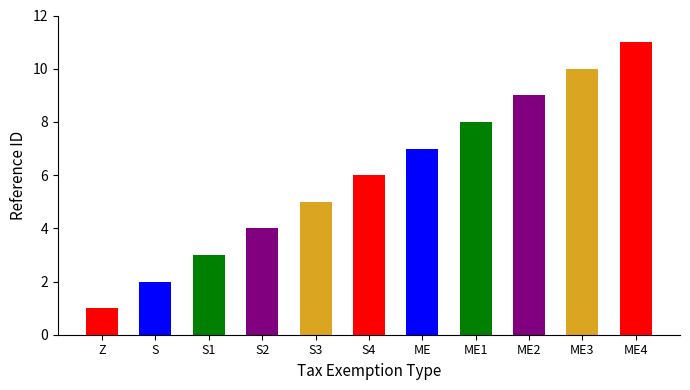

What is the ratio of the value at ME1 to the value at S?

4.0